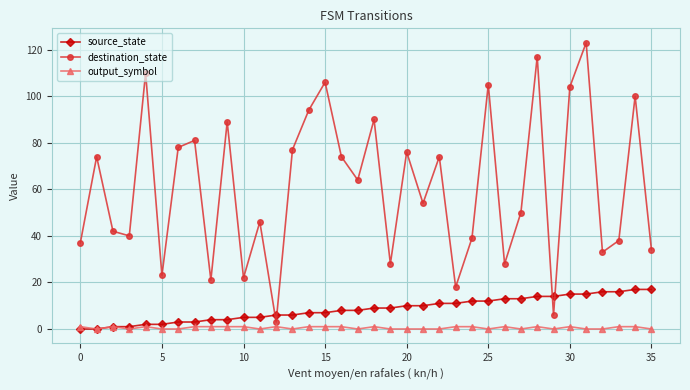

In destination_state, how many points are higher than both neighbors (excluding endpoints)?

13